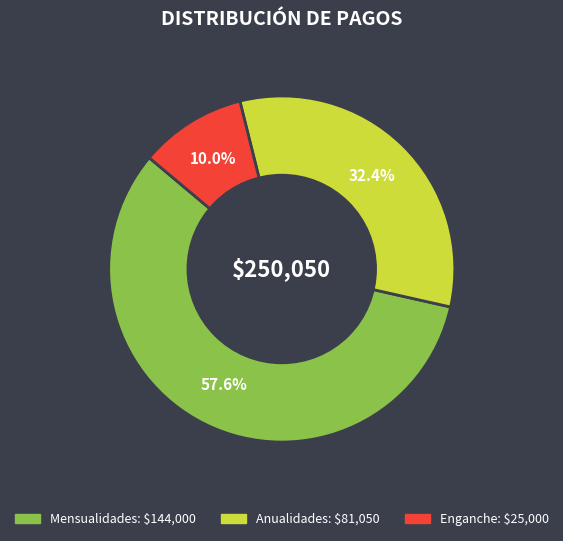

Is there a majority slice in this chart?

Yes